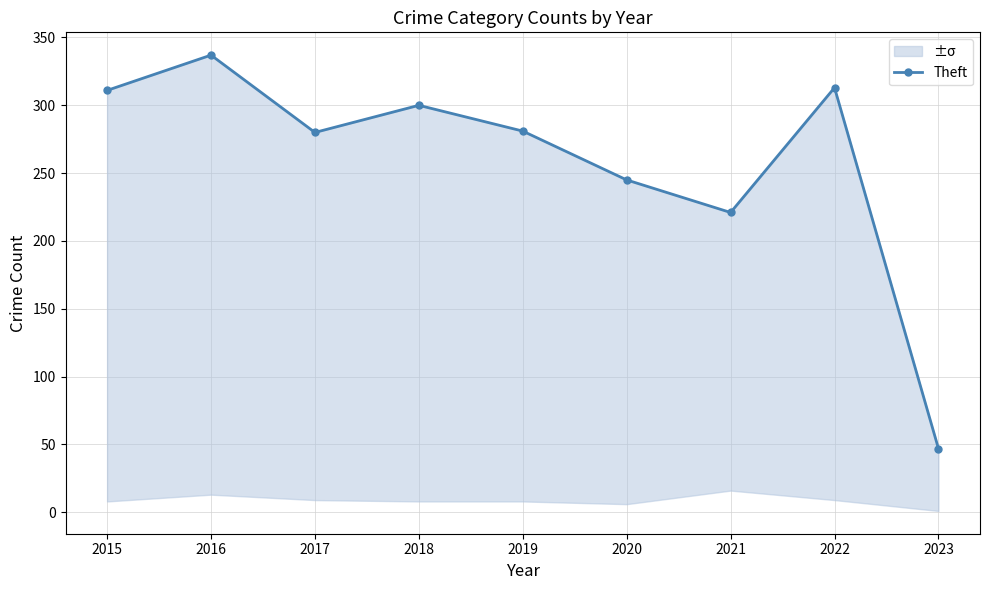

Between 2018 and 2016, which is larger?

2016